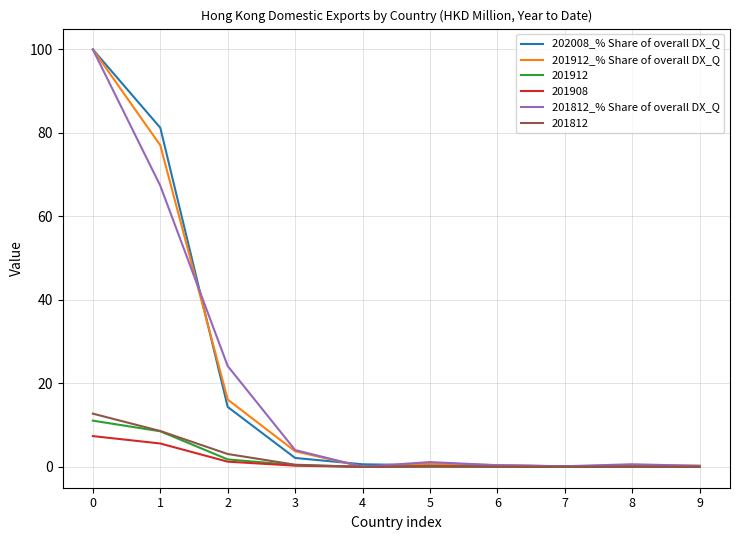

What is the greatest value displayed?

100.0